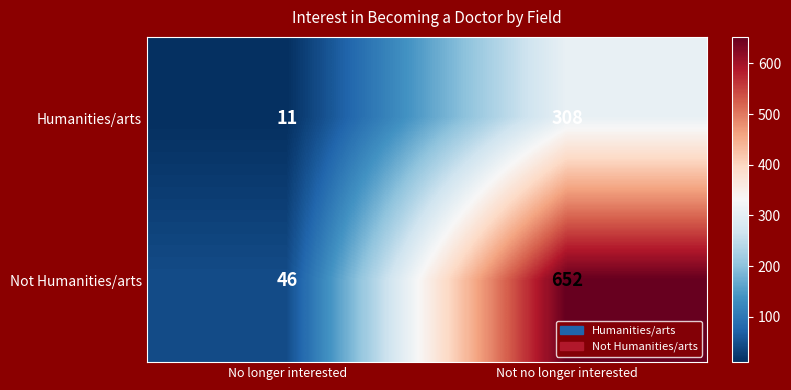

At which label is Not Humanities/arts closest to 349?

No longer interested